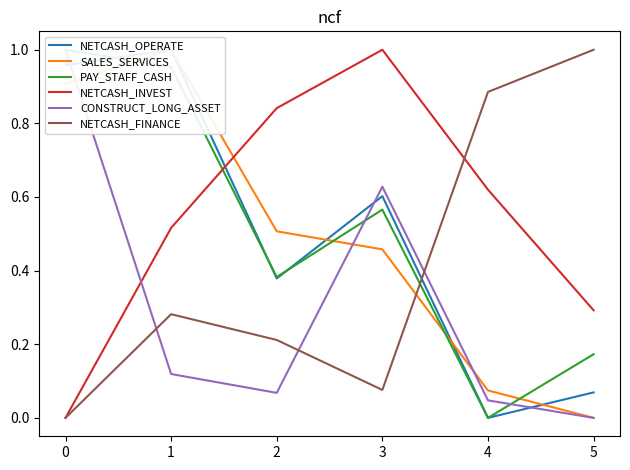

Count the number of data series in this chart.

6